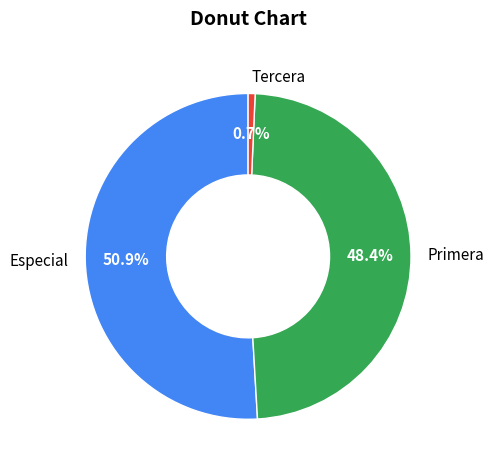

Does Primera represent more than half of the total?

No